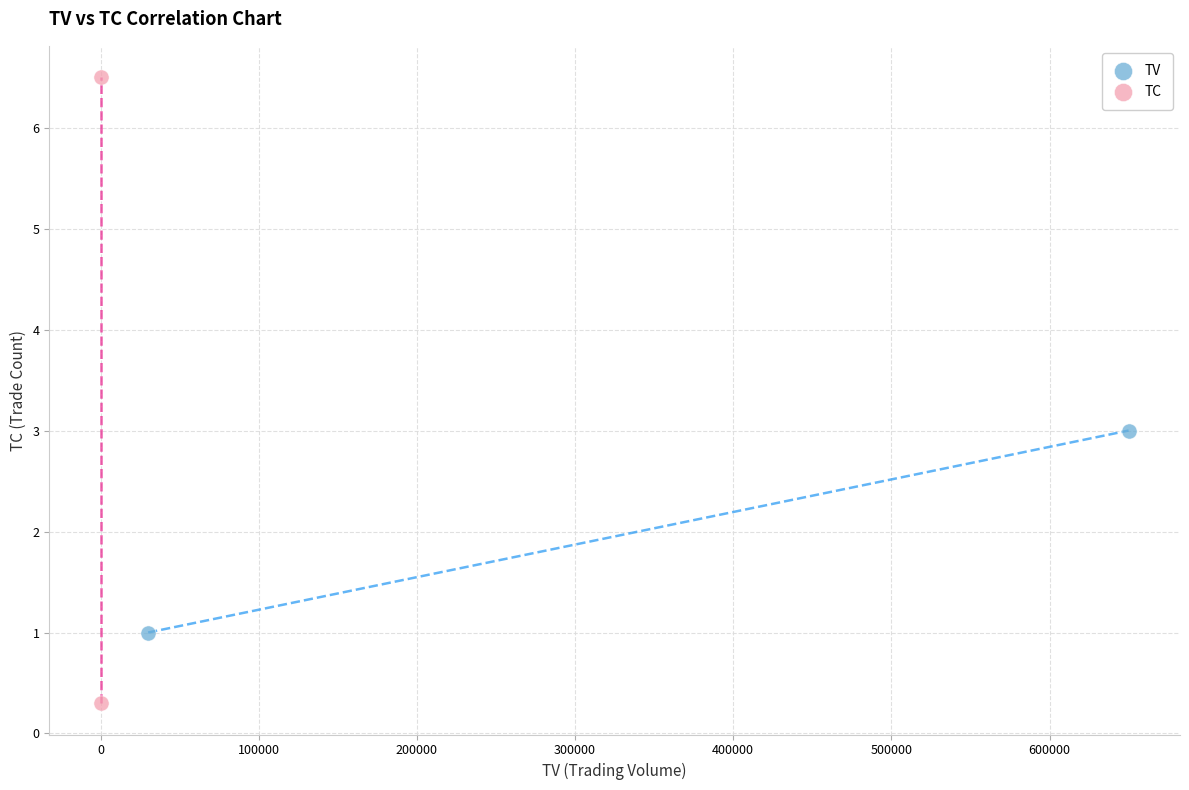

Which series reaches the minimum Y coordinate?

TC